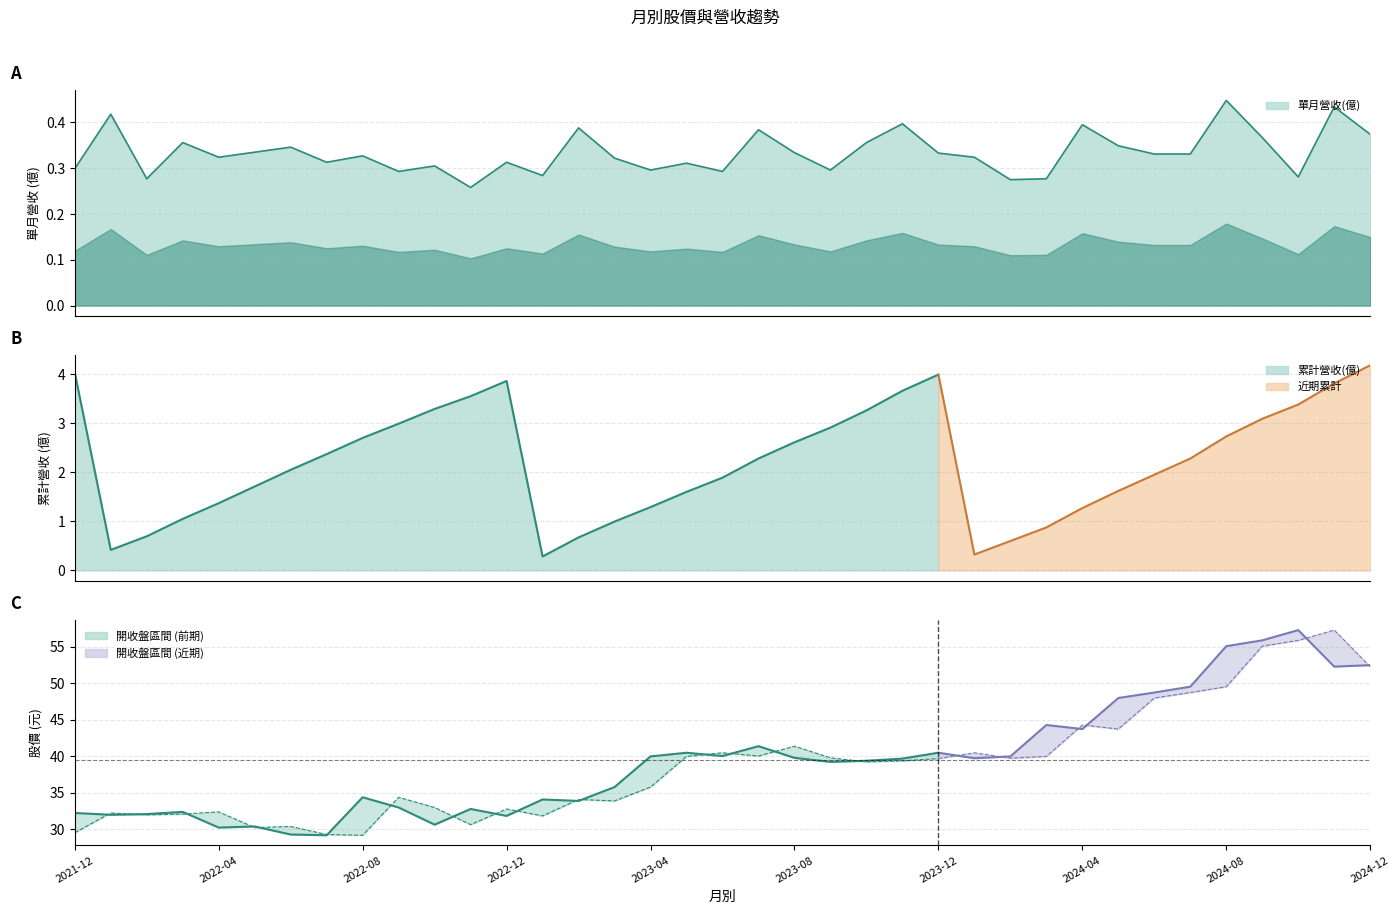

How many interior local peaks does the 累計營收(億) series have?

2